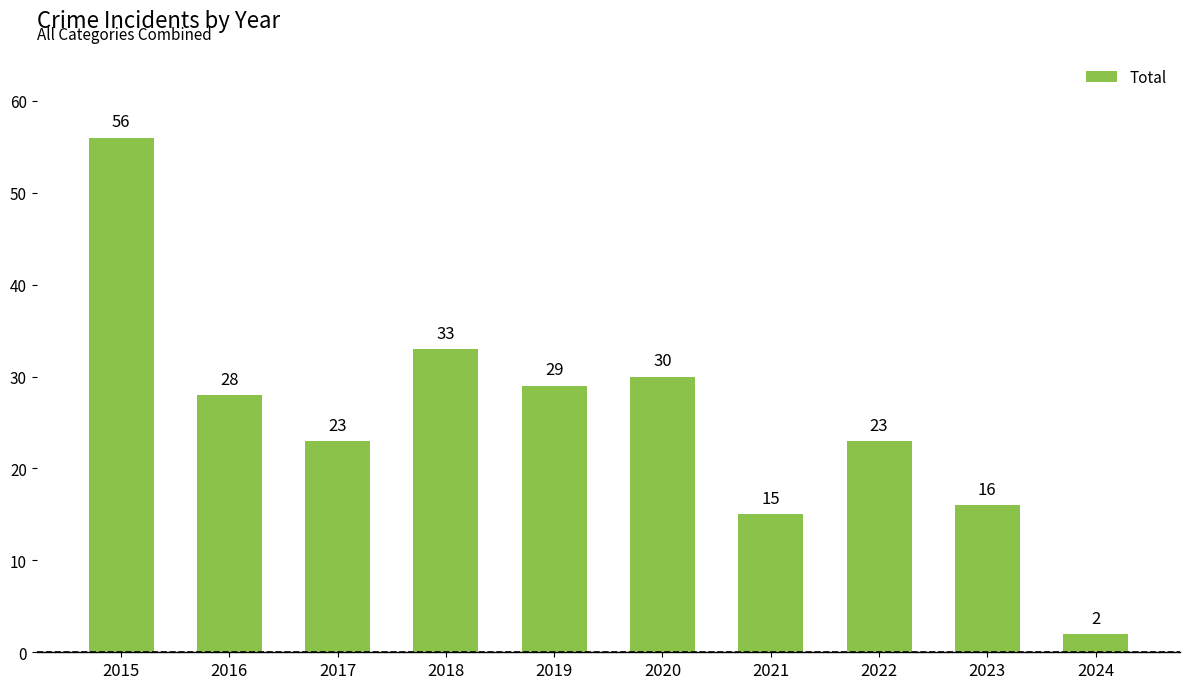

What is the minimum value shown in the chart?

2